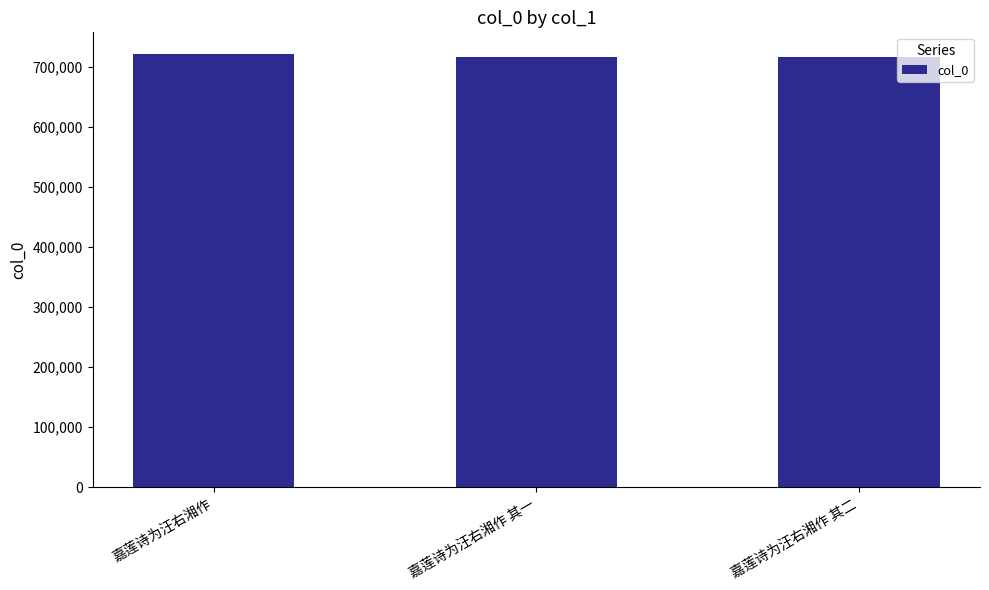

Is it true that the value at 嘉莲诗为汪右湘作 is 722109?

True